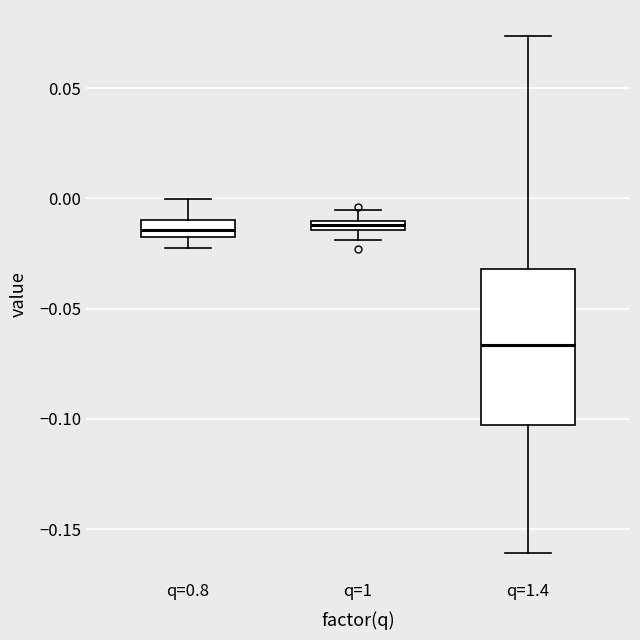

Where does the median line of the box for q=1.4 sit on the y-axis? The values are not printed on the chart, so give them approximately, as read against the axis.

-0.065